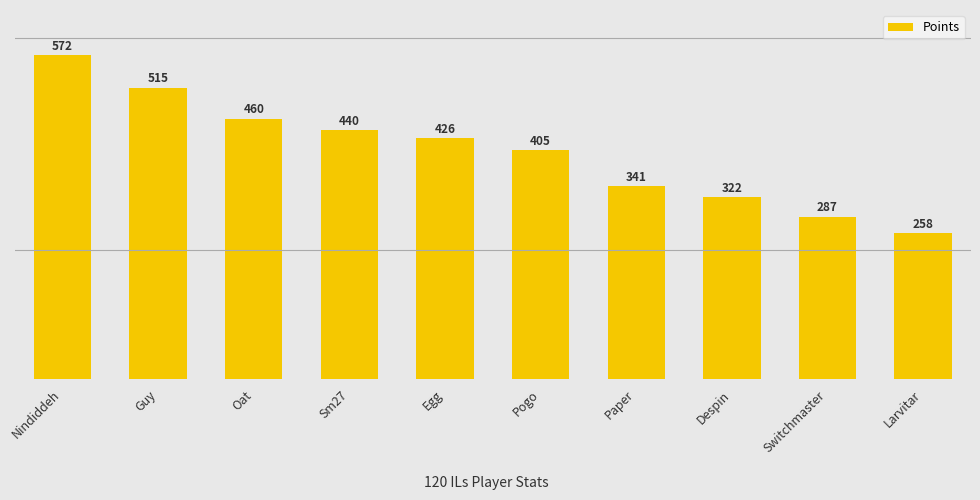

Approximately how many times larger is the value at Nindiddeh compared to Egg?

1.3